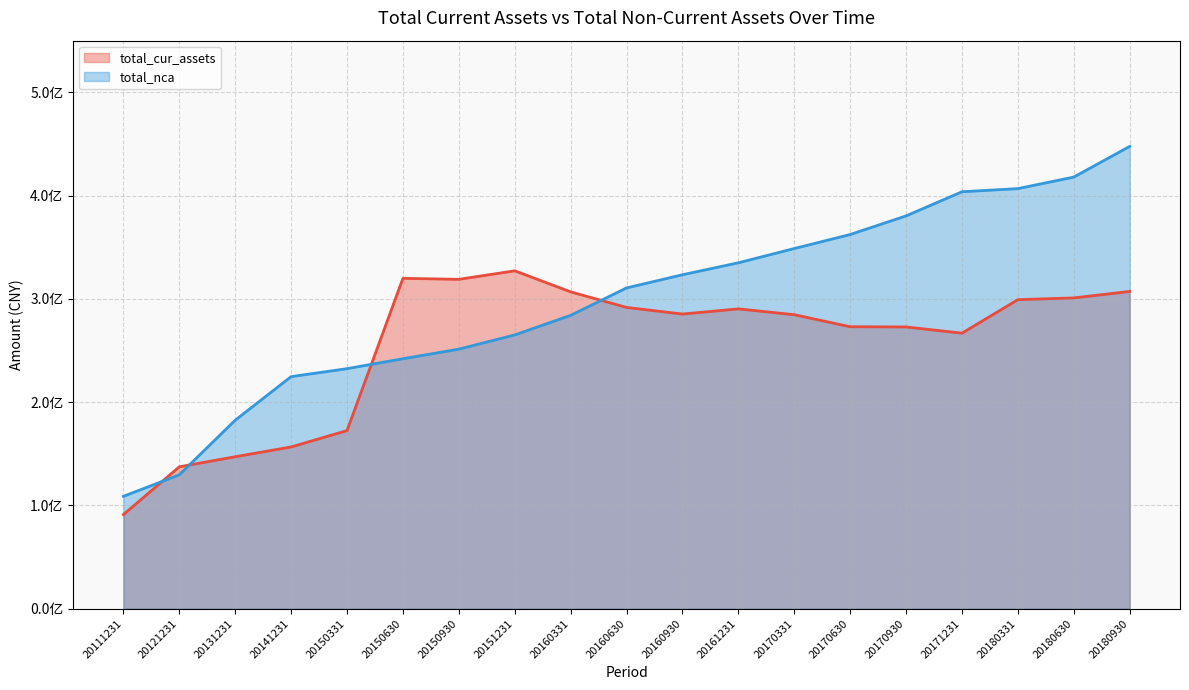

Reading right to left, list all the values displayed in this chart.

total_cur_assets: 20180930=307212757.6	20180630=300937352.0	20180331=299250126.1	20171231=266819016.9	20170930=272810171.8	20170630=273034141.5	20170331=284661435.5	20161231=290325099.6	20160930=285309309.6	20160630=291725013.4	20160331=306807443.1	20151231=327171372.0	20150930=318922323.1	20150630=319903192.3	20150331=172488100.0	20141231=156649146.8	20131231=147164753.1	20121231=137420952.8	20111231=91146475.0
total_nca: 20180930=447647113.5	20180630=417929472.6	20180331=406741409.5	20171231=403716381.6	20170930=380339069.3	20170630=362304215.4	20170331=348746984.3	20161231=334939335.3	20160930=323352448.8	20160630=310593035.2	20160331=284065296.3	20151231=265106773.7	20150930=251346024.3	20150630=242044523.7	20150331=232427900.0	20141231=224720842.0	20131231=182545008.3	20121231=129694235.9	20111231=108817572.7